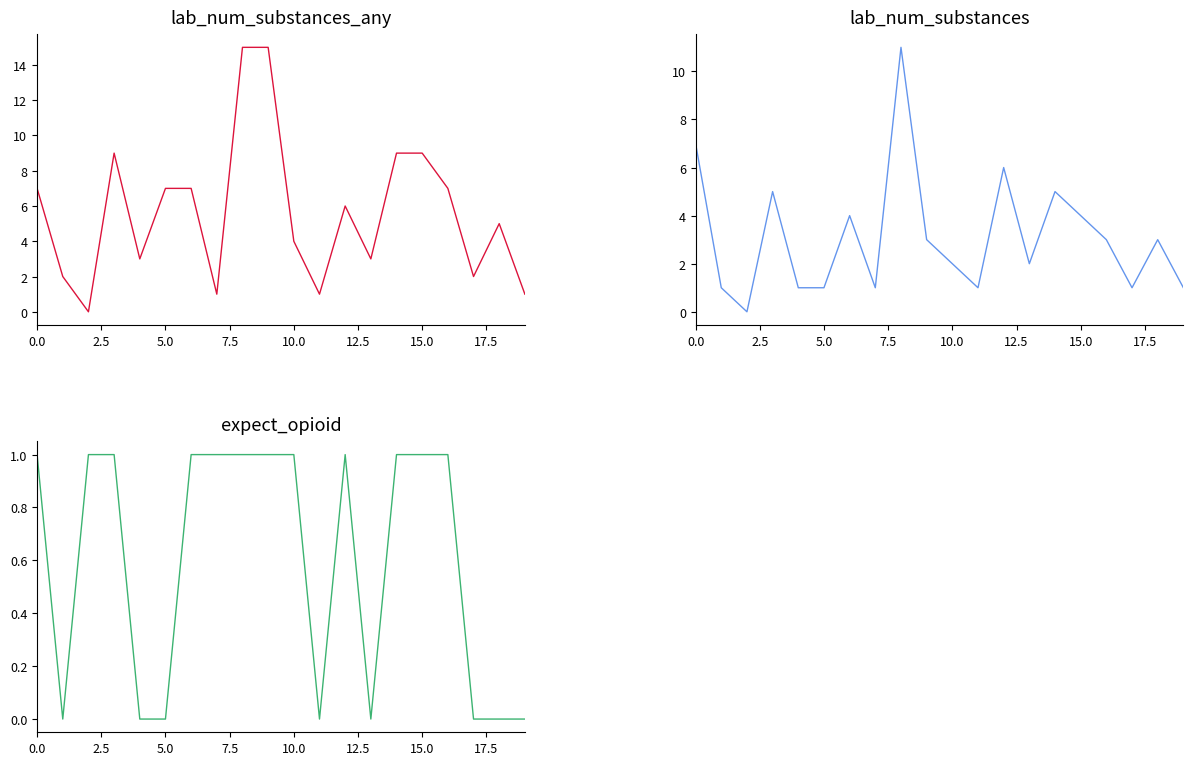

How many series are shown in this chart?

3